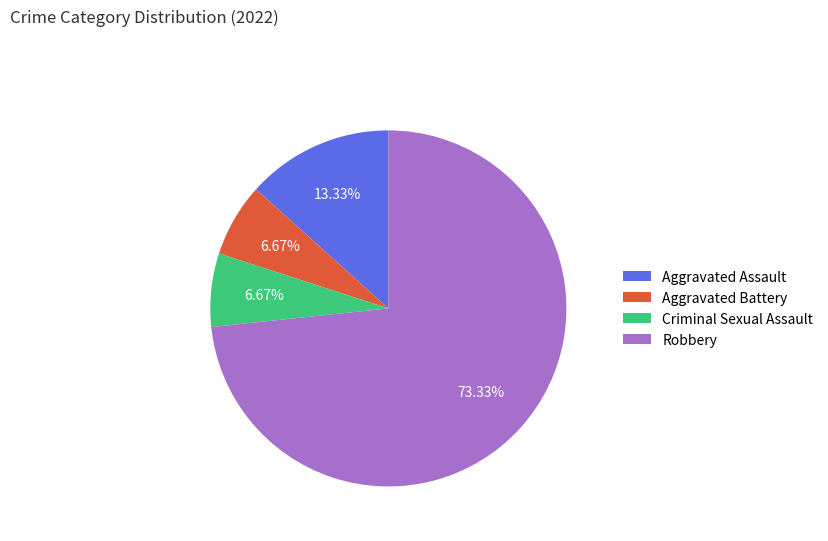

Is it true that Robbery is 73% of the pie?

True